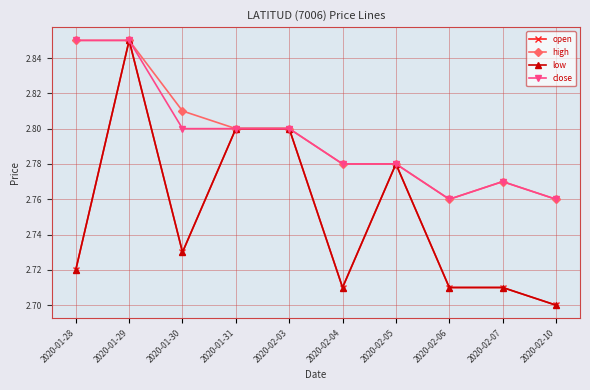

What are all the series names shown in the legend?

open, high, low, close